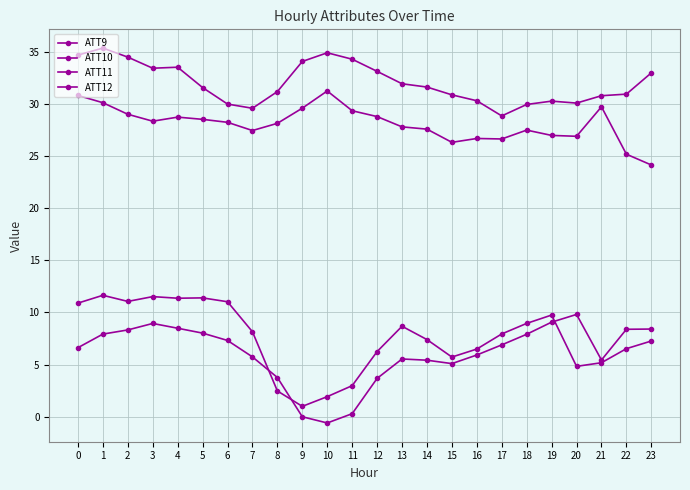

Read the ATT10 value at 18.

9.0